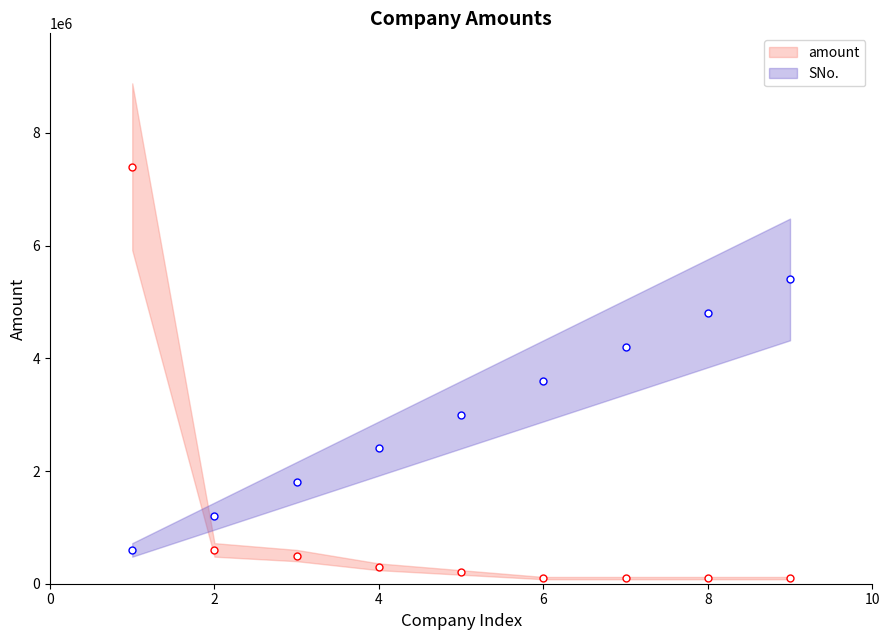

Does the chart display data point markers on the line(s)?

Yes